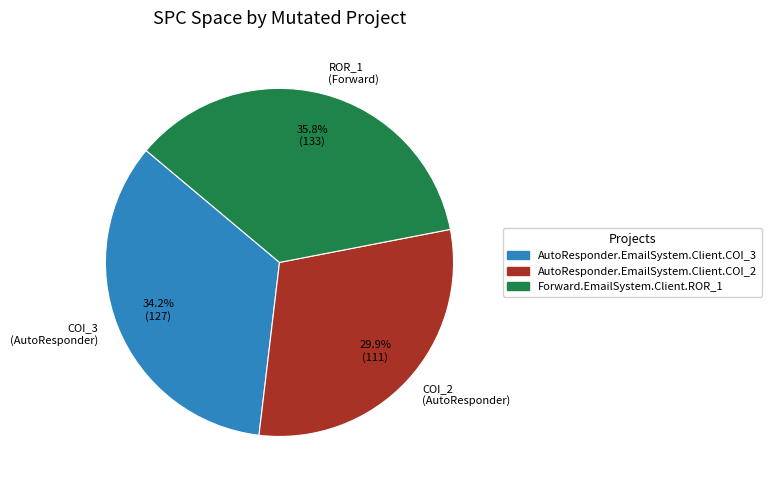

How many segments does this pie chart have?

3